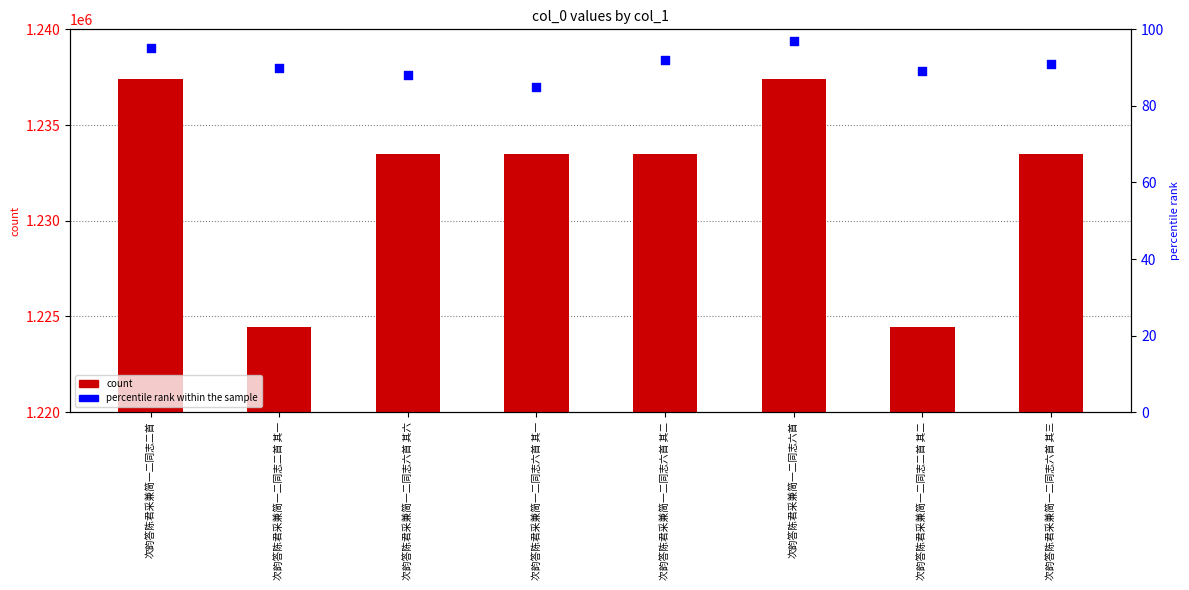

What is the total value across all series at 次韵答陈君采兼简一二同志六首?

1237500